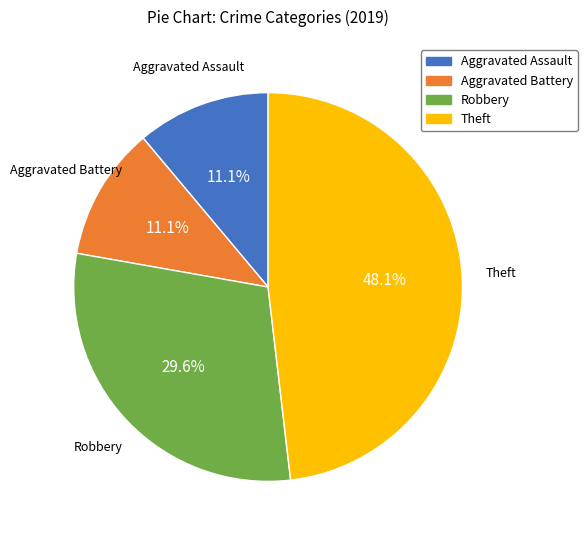

Approximately how many times larger is the value at Aggravated Battery compared to Robbery?

0.4